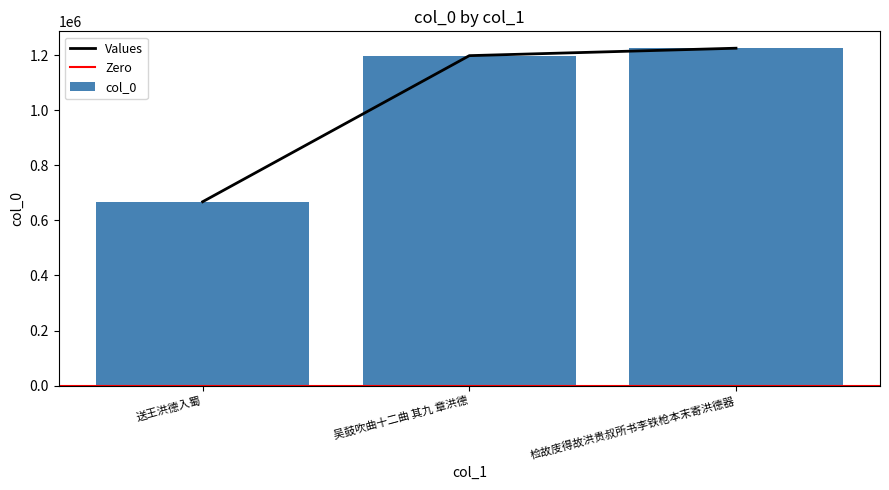

What position from the right is 吴鼓吹曲十二曲 其九 章洪德?

2